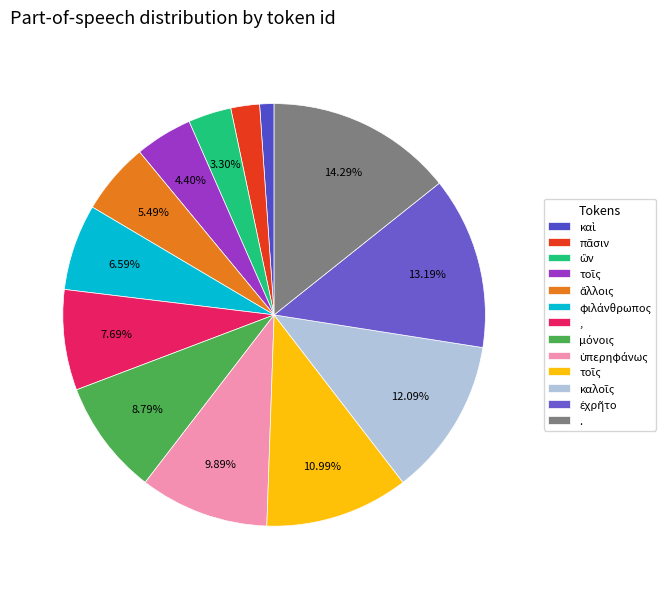

To the nearest percent, what is the average slice percentage?

8%